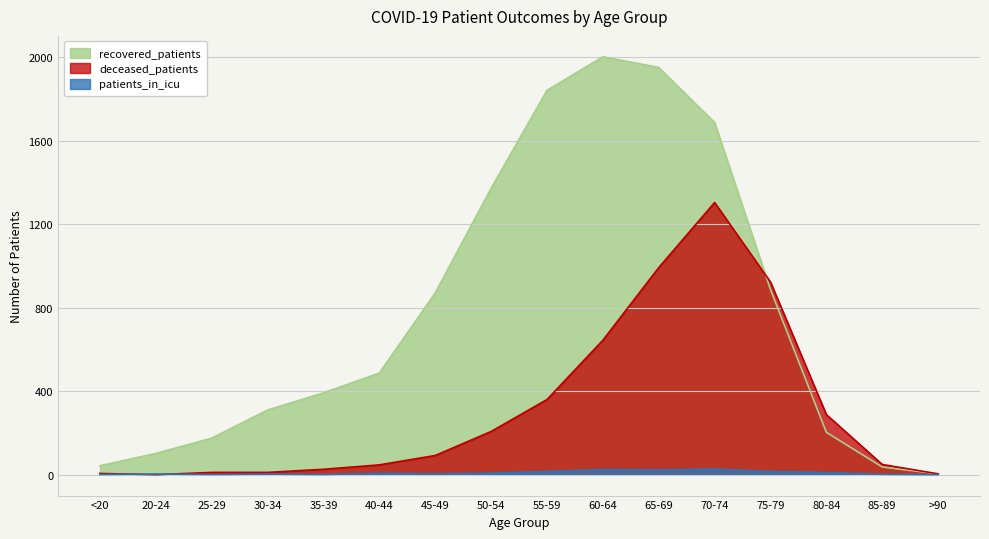

How many positive values does the patients_in_icu series have?

15